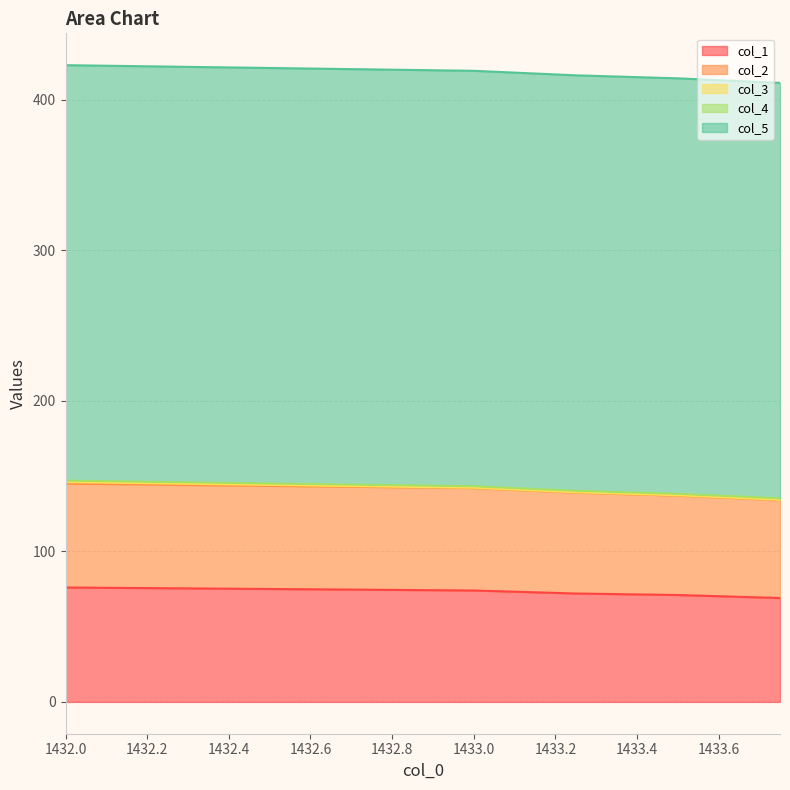

Is the value of col_1 at 1 greater than the value of col_3 at 0?

Yes